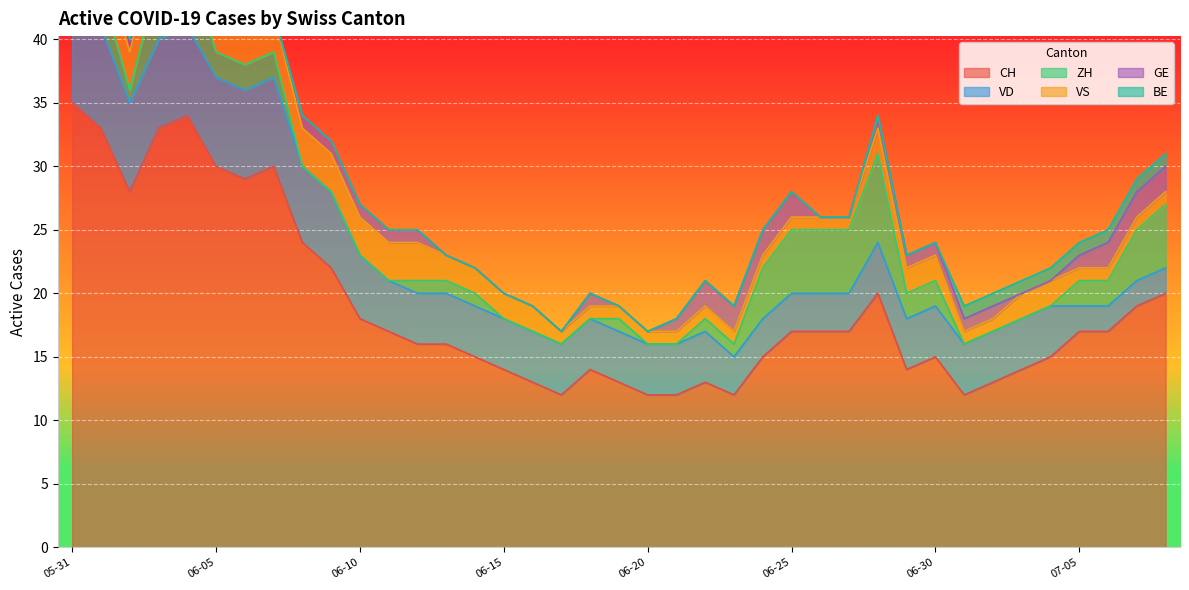

Reading left to right, extract all data points from this chart.

CH: 2020-05-31=35	2020-06-01=33	2020-06-02=28	2020-06-03=33	2020-06-04=34	2020-06-05=30	2020-06-06=29	2020-06-07=30	2020-06-08=24	2020-06-09=22	2020-06-10=18	2020-06-11=17	2020-06-12=16	2020-06-13=16	2020-06-14=15	2020-06-15=14	2020-06-16=13	2020-06-17=12	2020-06-18=14	2020-06-19=13	2020-06-20=12	2020-06-21=12	2020-06-22=13	2020-06-23=12	2020-06-24=15	2020-06-25=17	2020-06-26=17	2020-06-27=17	2020-06-28=20	2020-06-29=14	2020-06-30=15	2020-07-01=12	2020-07-02=13	2020-07-03=14	2020-07-04=15	2020-07-05=17	2020-07-06=17	2020-07-07=19	2020-07-08=20
VD: 2020-05-31=8	2020-06-01=8	2020-06-02=7	2020-06-03=7	2020-06-04=7	2020-06-05=7	2020-06-06=7	2020-06-07=7	2020-06-08=6	2020-06-09=6	2020-06-10=5	2020-06-11=4	2020-06-12=4	2020-06-13=4	2020-06-14=4	2020-06-15=4	2020-06-16=4	2020-06-17=4	2020-06-18=4	2020-06-19=4	2020-06-20=4	2020-06-21=4	2020-06-22=4	2020-06-23=3	2020-06-24=3	2020-06-25=3	2020-06-26=3	2020-06-27=3	2020-06-28=4	2020-06-29=4	2020-06-30=4	2020-07-01=4	2020-07-02=4	2020-07-03=4	2020-07-04=4	2020-07-05=2	2020-07-06=2	2020-07-07=2	2020-07-08=2
ZH: 2020-05-31=3	2020-06-01=3	2020-06-02=1	2020-06-03=5	2020-06-04=5	2020-06-05=2	2020-06-06=2	2020-06-07=2	2020-06-08=0	2020-06-09=0	2020-06-10=0	2020-06-11=0	2020-06-12=1	2020-06-13=1	2020-06-14=1	2020-06-15=0	2020-06-16=0	2020-06-17=0	2020-06-18=0	2020-06-19=1	2020-06-20=0	2020-06-21=0	2020-06-22=1	2020-06-23=1	2020-06-24=4	2020-06-25=5	2020-06-26=5	2020-06-27=5	2020-06-28=7	2020-06-29=2	2020-06-30=2	2020-07-01=0	2020-07-02=0	2020-07-03=0	2020-07-04=0	2020-07-05=2	2020-07-06=2	2020-07-07=4	2020-07-08=5
VS: 2020-05-31=5	2020-06-01=3	2020-06-02=3	2020-06-03=3	2020-06-04=3	2020-06-05=3	2020-06-06=3	2020-06-07=3	2020-06-08=3	2020-06-09=3	2020-06-10=3	2020-06-11=3	2020-06-12=3	2020-06-13=2	2020-06-14=2	2020-06-15=2	2020-06-16=2	2020-06-17=1	2020-06-18=1	2020-06-19=1	2020-06-20=1	2020-06-21=1	2020-06-22=1	2020-06-23=1	2020-06-24=1	2020-06-25=1	2020-06-26=1	2020-06-27=1	2020-06-28=2	2020-06-29=2	2020-06-30=2	2020-07-01=1	2020-07-02=1	2020-07-03=2	2020-07-04=2	2020-07-05=1	2020-07-06=1	2020-07-07=1	2020-07-08=1
GE: 2020-05-31=0	2020-06-01=0	2020-06-02=1	2020-06-03=1	2020-06-04=1	2020-06-05=1	2020-06-06=0	2020-06-07=0	2020-06-08=1	2020-06-09=1	2020-06-10=1	2020-06-11=1	2020-06-12=1	2020-06-13=0	2020-06-14=0	2020-06-15=0	2020-06-16=0	2020-06-17=0	2020-06-18=1	2020-06-19=0	2020-06-20=0	2020-06-21=1	2020-06-22=2	2020-06-23=2	2020-06-24=2	2020-06-25=2	2020-06-26=0	2020-06-27=0	2020-06-28=1	2020-06-29=1	2020-06-30=1	2020-07-01=1	2020-07-02=1	2020-07-03=0	2020-07-04=0	2020-07-05=1	2020-07-06=2	2020-07-07=2	2020-07-08=2
BE: 2020-05-31=1	2020-06-01=1	2020-06-02=0	2020-06-03=0	2020-06-04=0	2020-06-05=0	2020-06-06=0	2020-06-07=0	2020-06-08=0	2020-06-09=0	2020-06-10=0	2020-06-11=0	2020-06-12=0	2020-06-13=0	2020-06-14=0	2020-06-15=0	2020-06-16=0	2020-06-17=0	2020-06-18=0	2020-06-19=0	2020-06-20=0	2020-06-21=0	2020-06-22=0	2020-06-23=0	2020-06-24=0	2020-06-25=0	2020-06-26=0	2020-06-27=0	2020-06-28=0	2020-06-29=0	2020-06-30=0	2020-07-01=1	2020-07-02=1	2020-07-03=1	2020-07-04=1	2020-07-05=1	2020-07-06=1	2020-07-07=1	2020-07-08=1